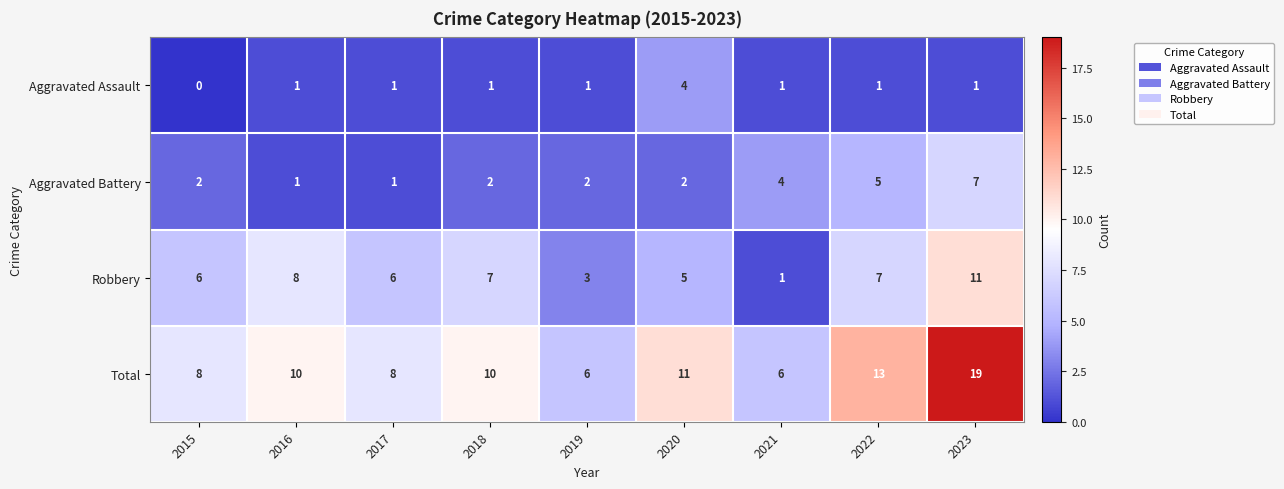

Which label corresponds to the smallest value in the chart?

2015